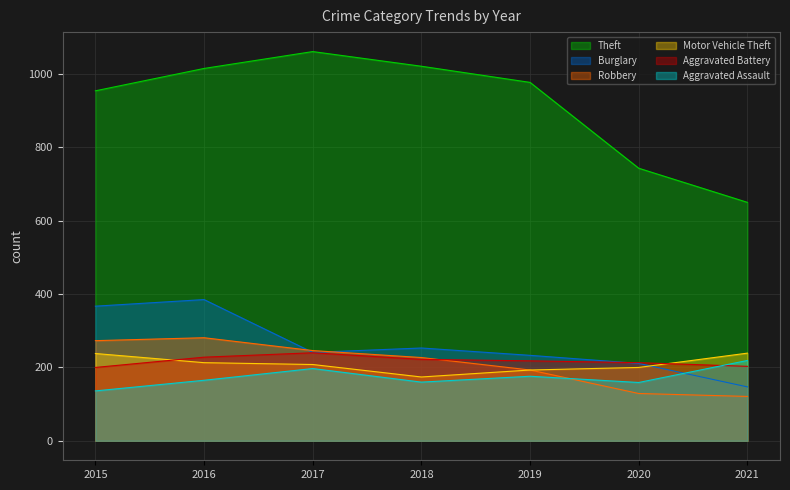

Does the chart have visible grid lines?

Yes